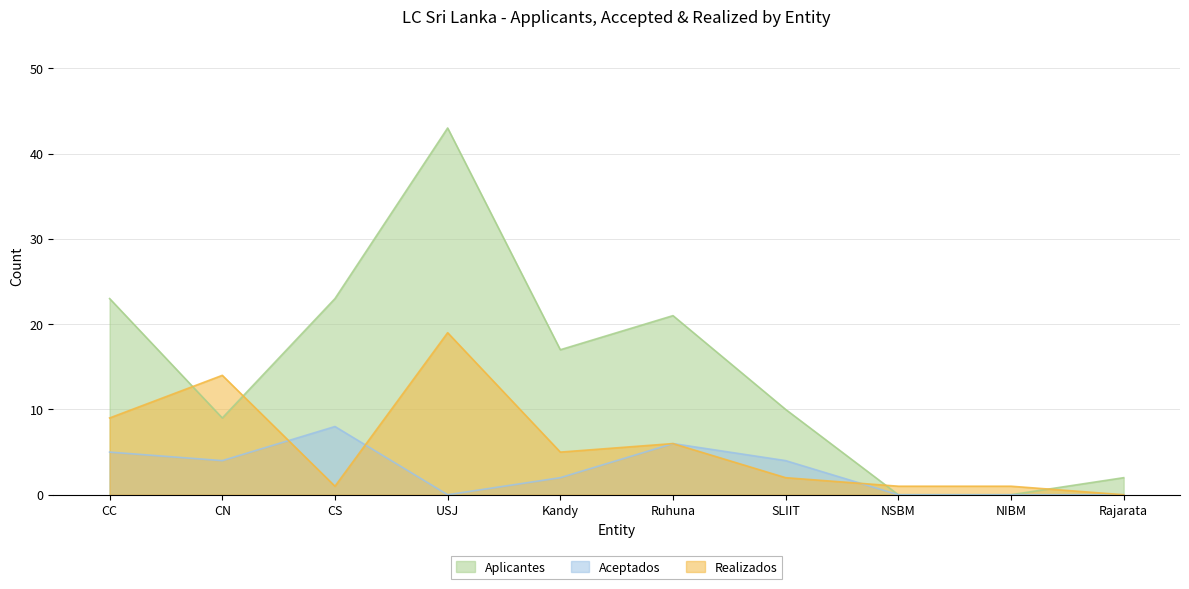

Reading right to left, extract all data points from this chart.

APL: 2	0	0	10	21	17	43	23	9	23
ACC: 0	0	0	4	6	2	0	8	4	5
REA: 0	1	1	2	6	5	19	1	14	9